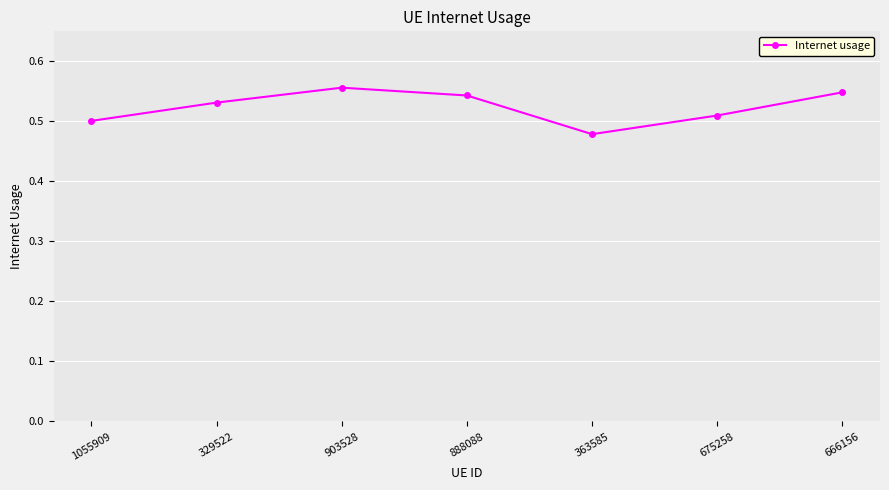

List the labels in order of value, smallest first.

363585, 1055909, 675258, 329522, 888088, 666156, 903528